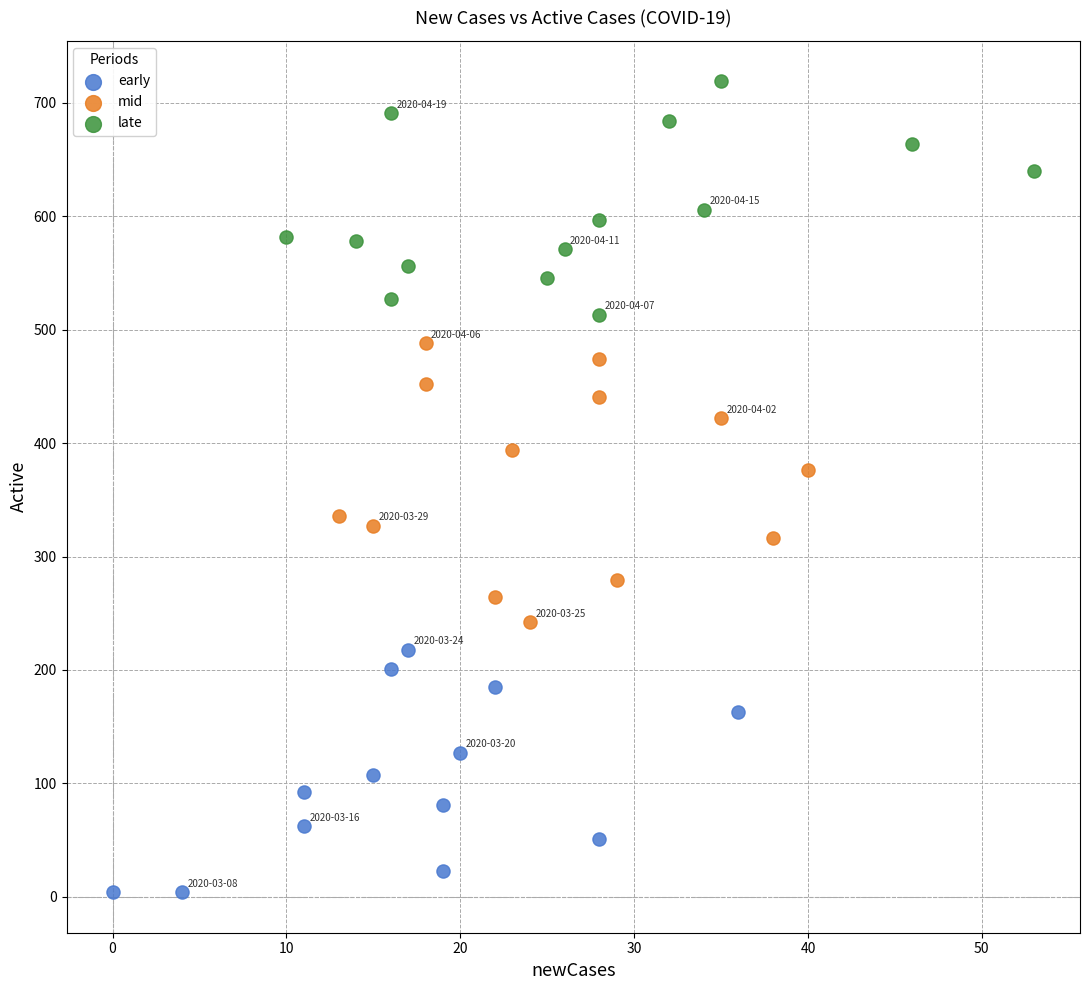

Which series reaches the minimum Y coordinate?

early